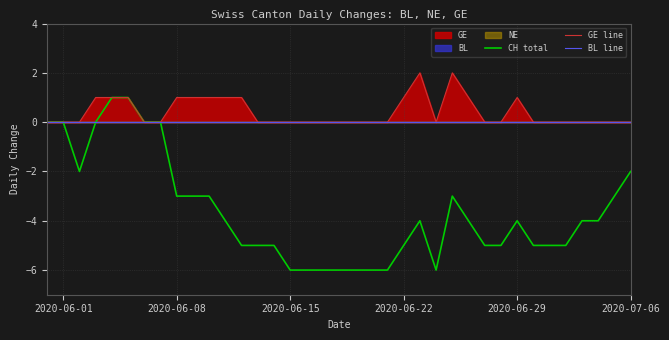

The value of CH total at 2020-06-01 is 0. True or false?

True